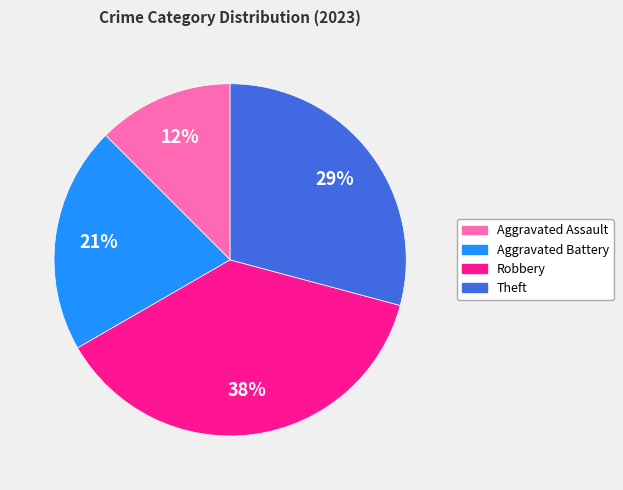

Rank the categories by value from highest to lowest.

Robbery, Theft, Aggravated Battery, Aggravated Assault